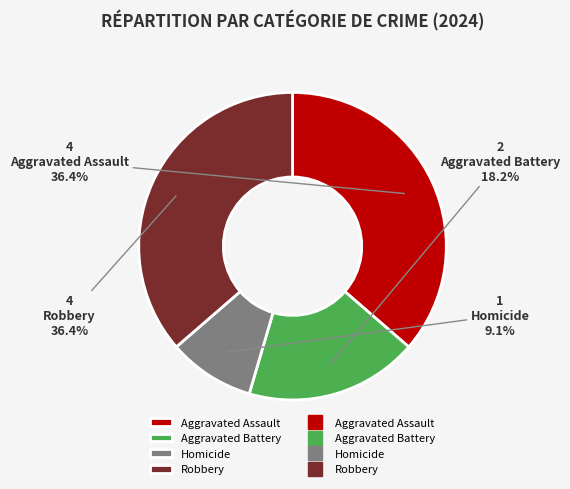

What percentage is the Homicide slice, to the nearest percent?

9%